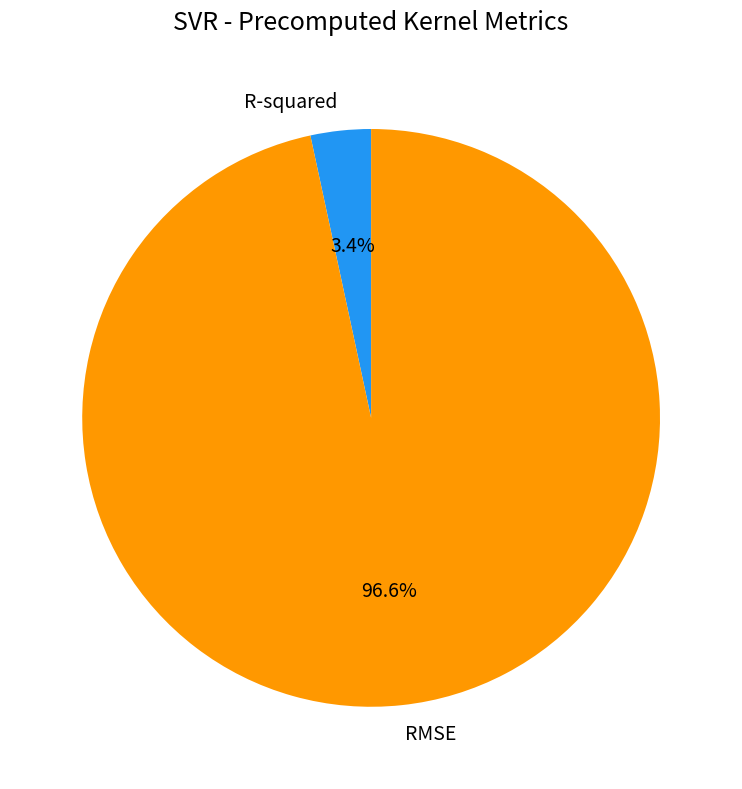

Which category has the biggest portion of the pie?

RMSE